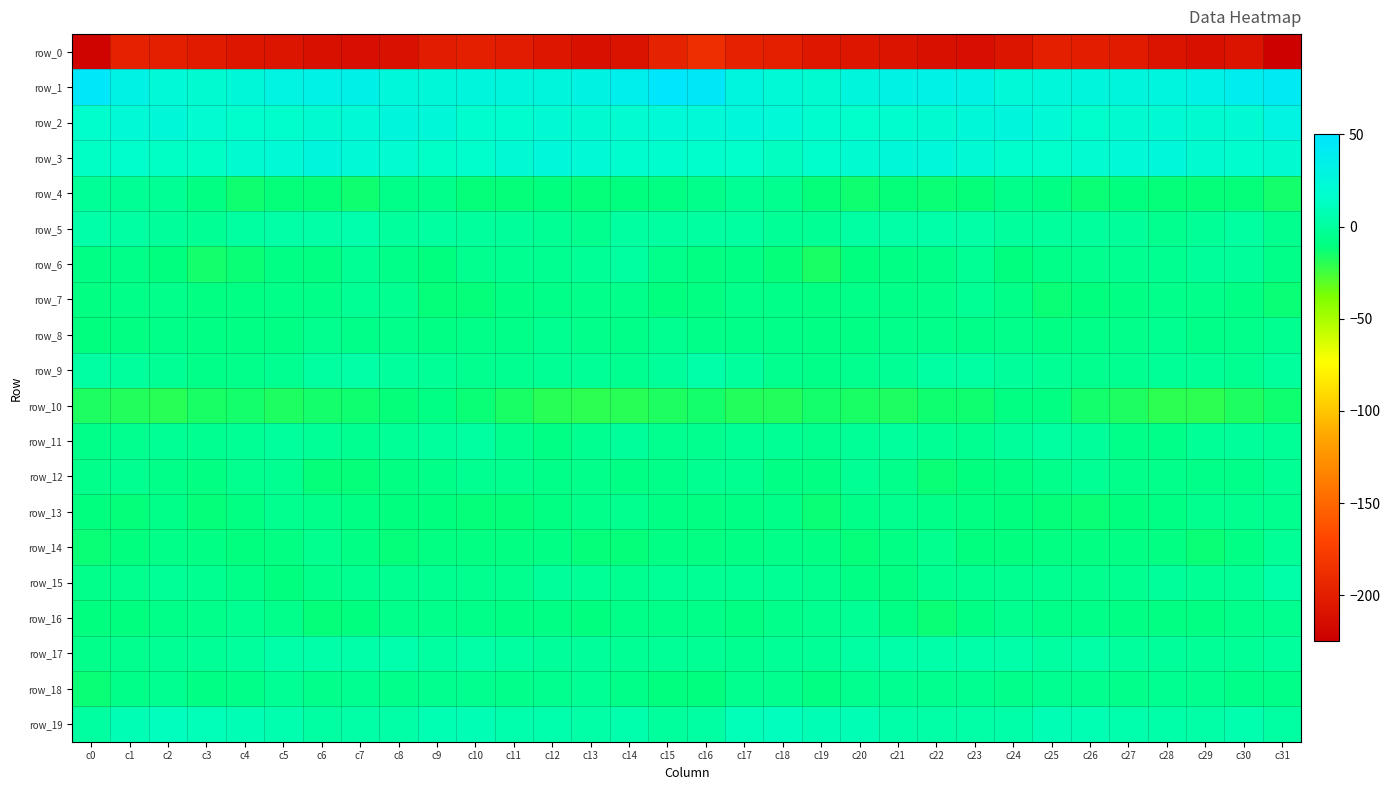

At which label is row_13 closest to -8?

c18